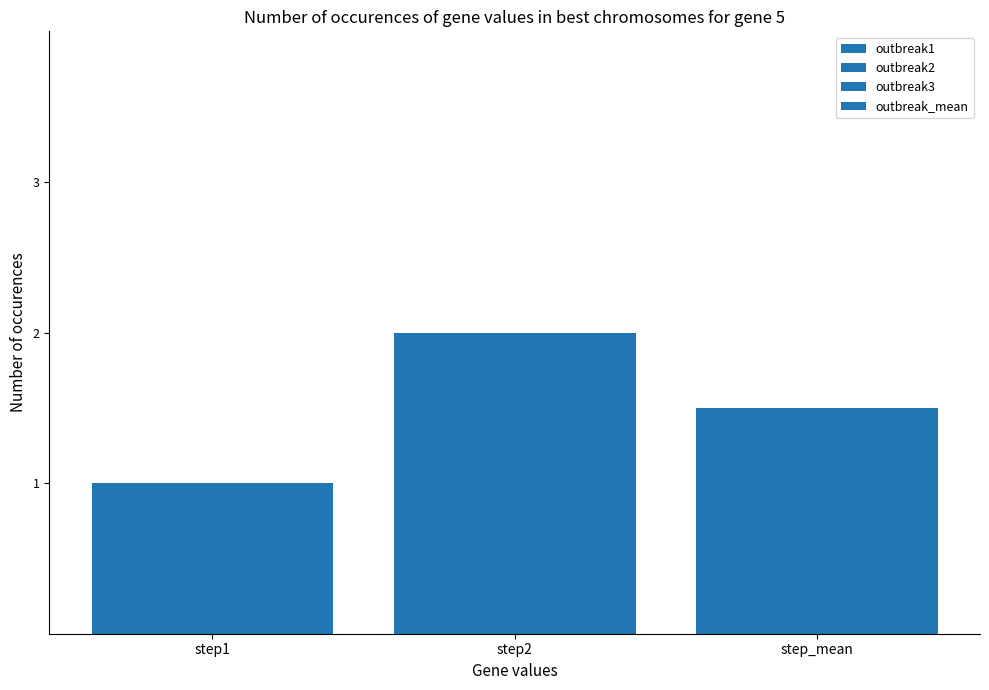

How many bars are there in each group?

4